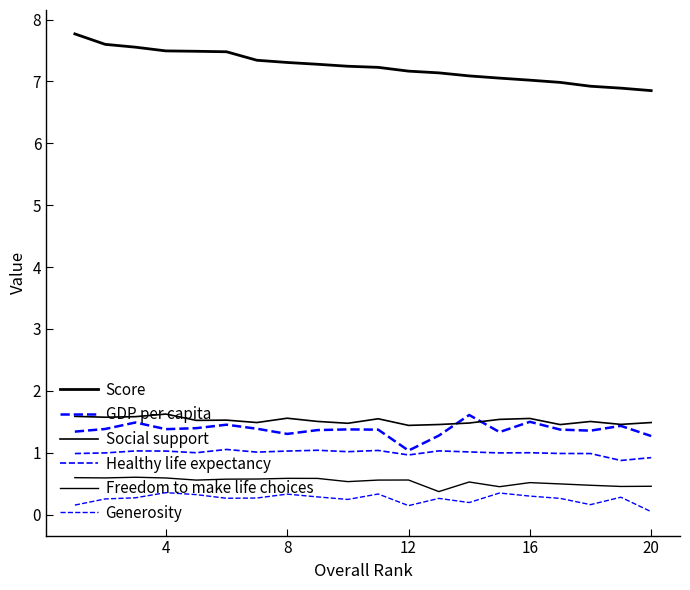

At how many categories does at least one series exceed 6?

20